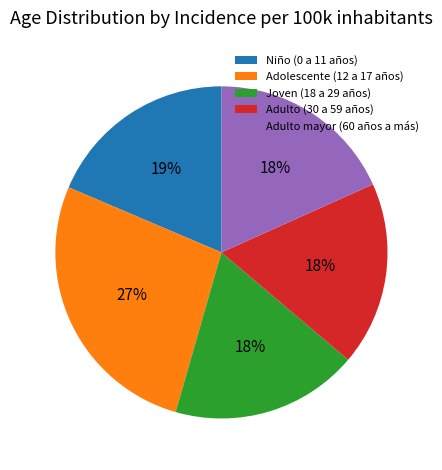

Is it true that Niño (0 a 11 años) is 19% of the pie?

True